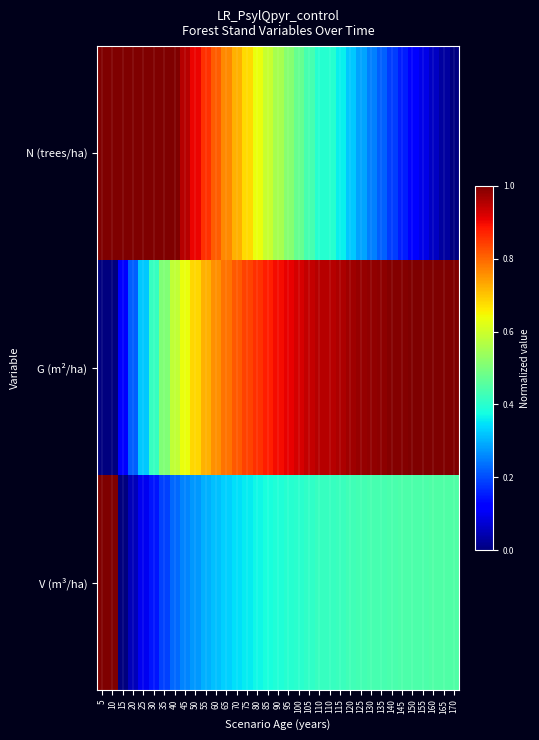

What is the spread (max minus min) of values at 45?

0.7